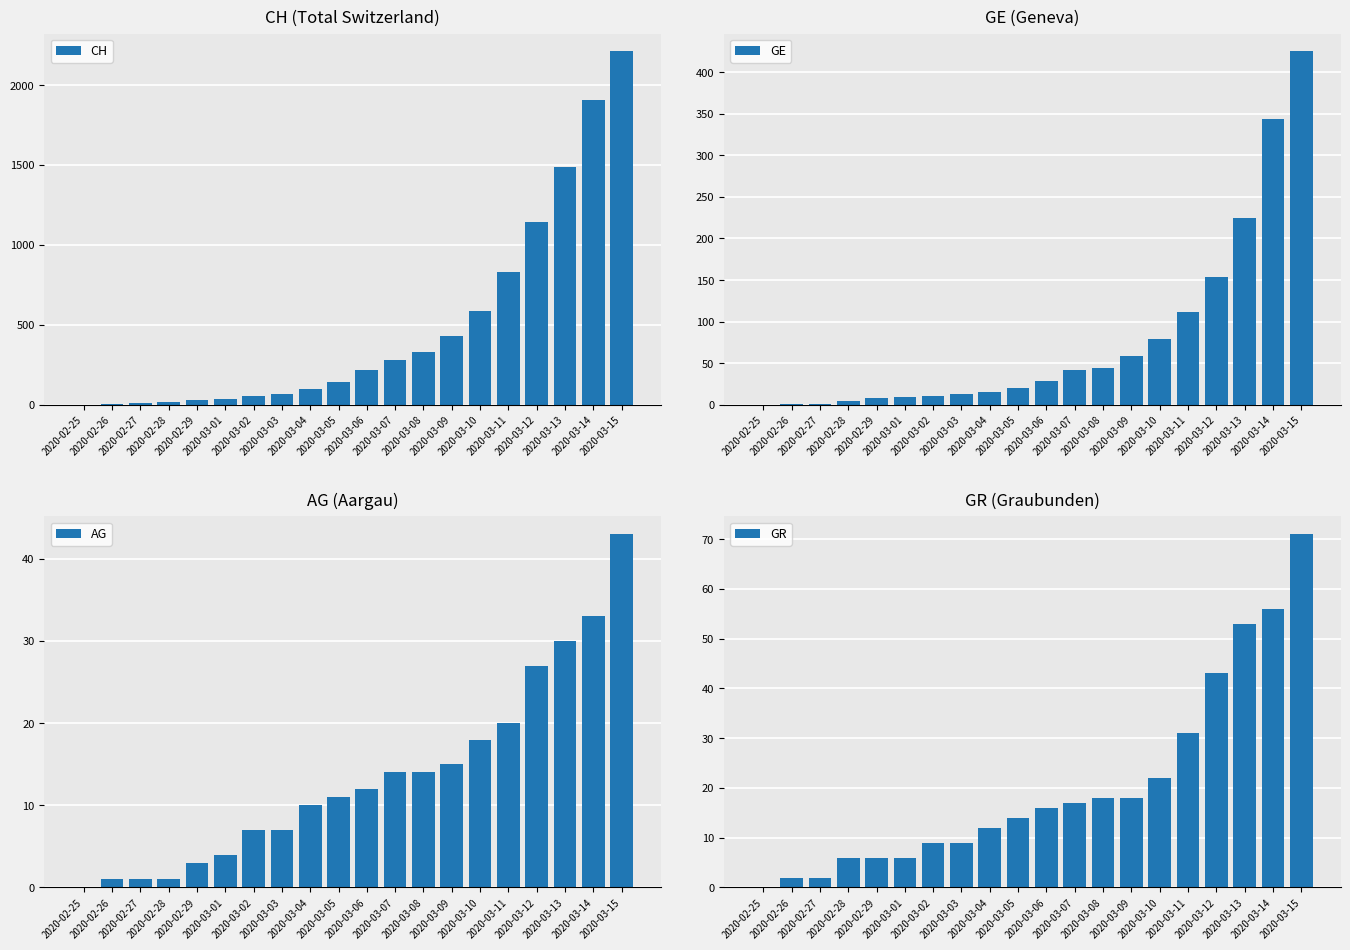

At which label is AG closest to 21?

2020-03-11